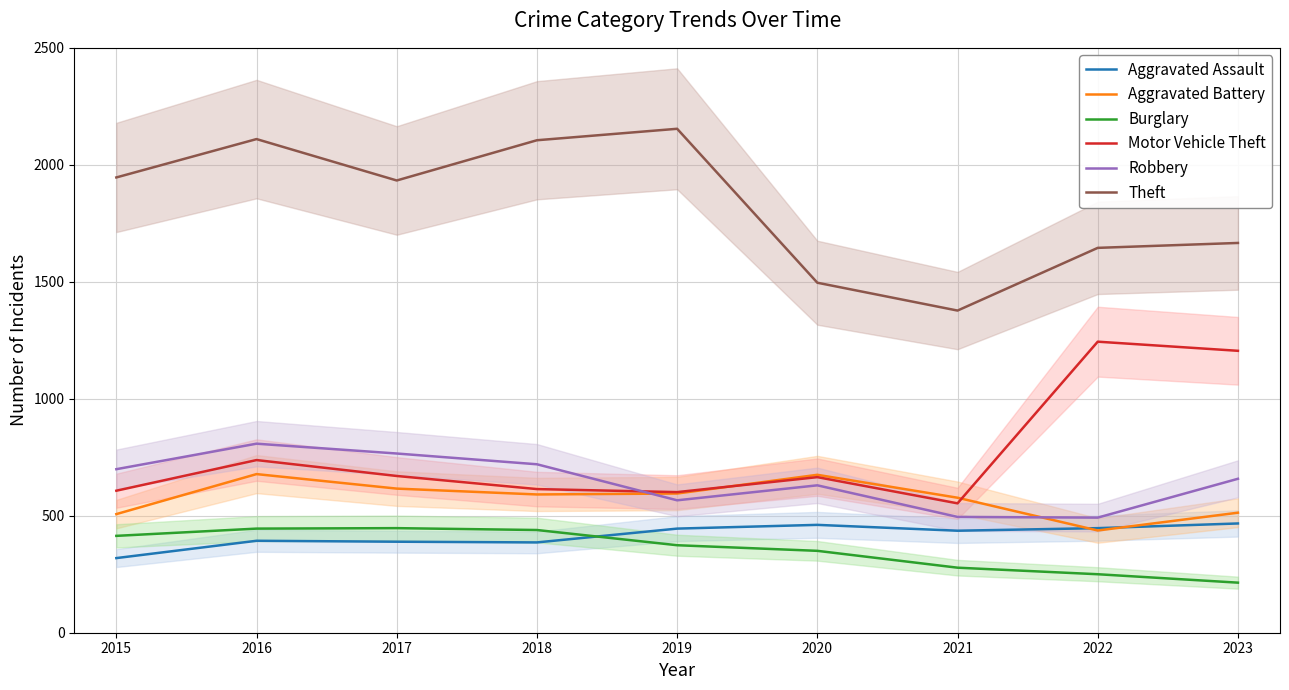

How many distinct data groups are displayed?

6